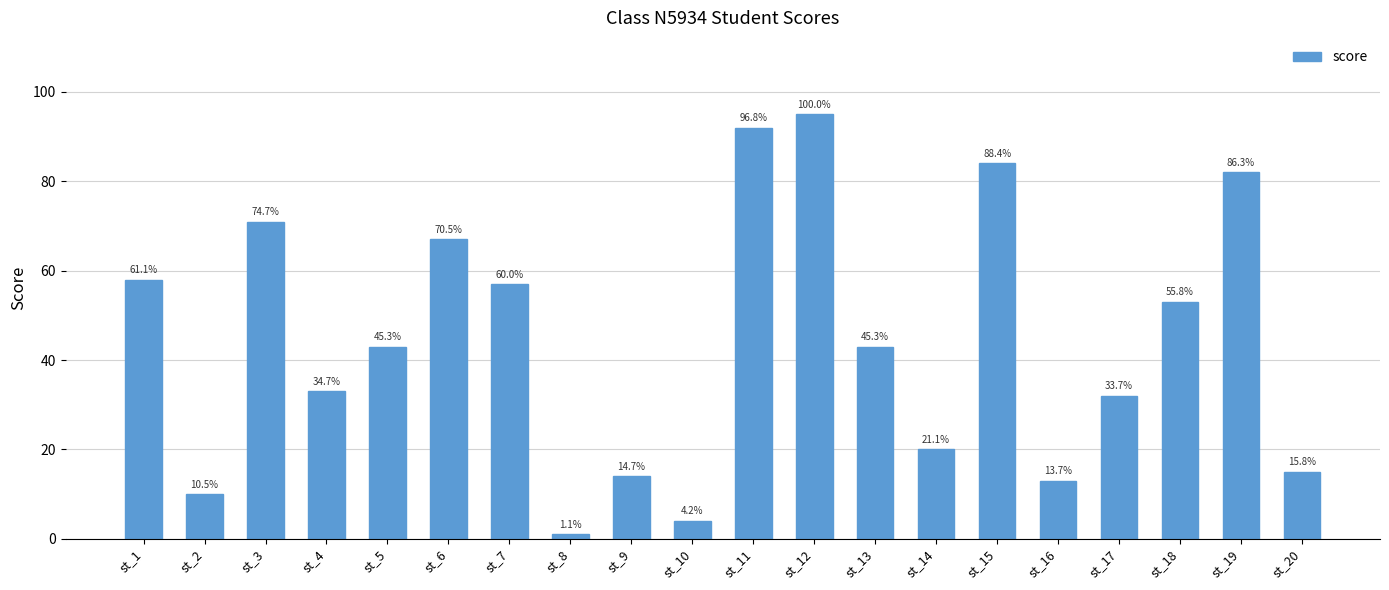

List the labels in order of value, largest first.

st_12, st_11, st_15, st_19, st_3, st_6, st_1, st_7, st_18, st_5, st_13, st_4, st_17, st_14, st_20, st_9, st_16, st_2, st_10, st_8